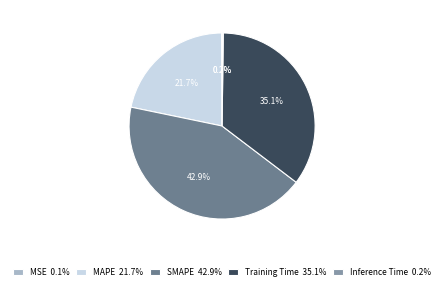

To the nearest percent, what percentage of the pie is MAPE?

22%